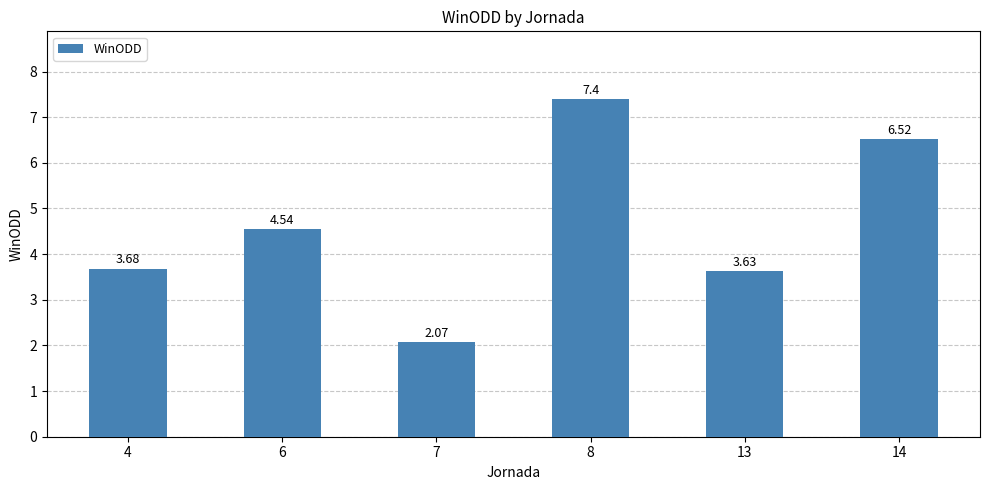

List the labels in order of value, smallest first.

7, 13, 4, 6, 14, 8